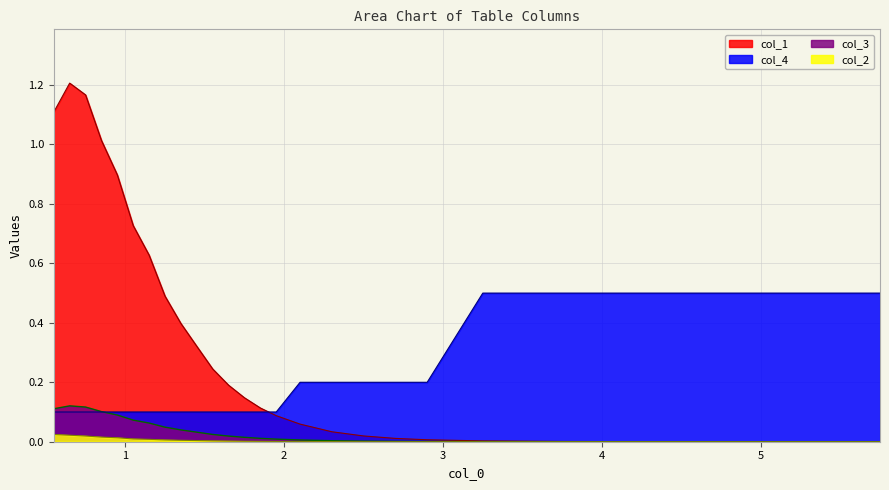

Reading left to right, what are all the values shown in this chart?

col_1: 1.1	1.2	1.2	1.0	0.9	0.7	0.6	0.5	0.4	0.3	0.2	0.2	0.1	0.1	0.1	0.1	0.0	0.0	0.0	0.0	0.0	0.0	0.0	0.0	0.0	0.0
col_2: 0.0	0.0	0.0	0.0	0.0	0.0	0.0	0.0	0.0	0.0	0.0	0.0	0.0	0.0	0.0	0.0	0.0	0.0	0.0	0.0	0.0	0.0	0.0	0.0	0.0	0.0
col_3: 0.1	0.1	0.1	0.1	0.1	0.1	0.1	0.0	0.0	0.0	0.0	0.0	0.0	0.0	0.0	0.0	0.0	0.0	0.0	0.0	0.0	0.0	0.0	0.0	0.0	0.0
col_4: 0.1	0.1	0.1	0.1	0.1	0.1	0.1	0.1	0.1	0.1	0.1	0.1	0.1	0.1	0.1	0.2	0.2	0.2	0.2	0.2	0.5	0.5	0.5	0.5	0.5	0.5